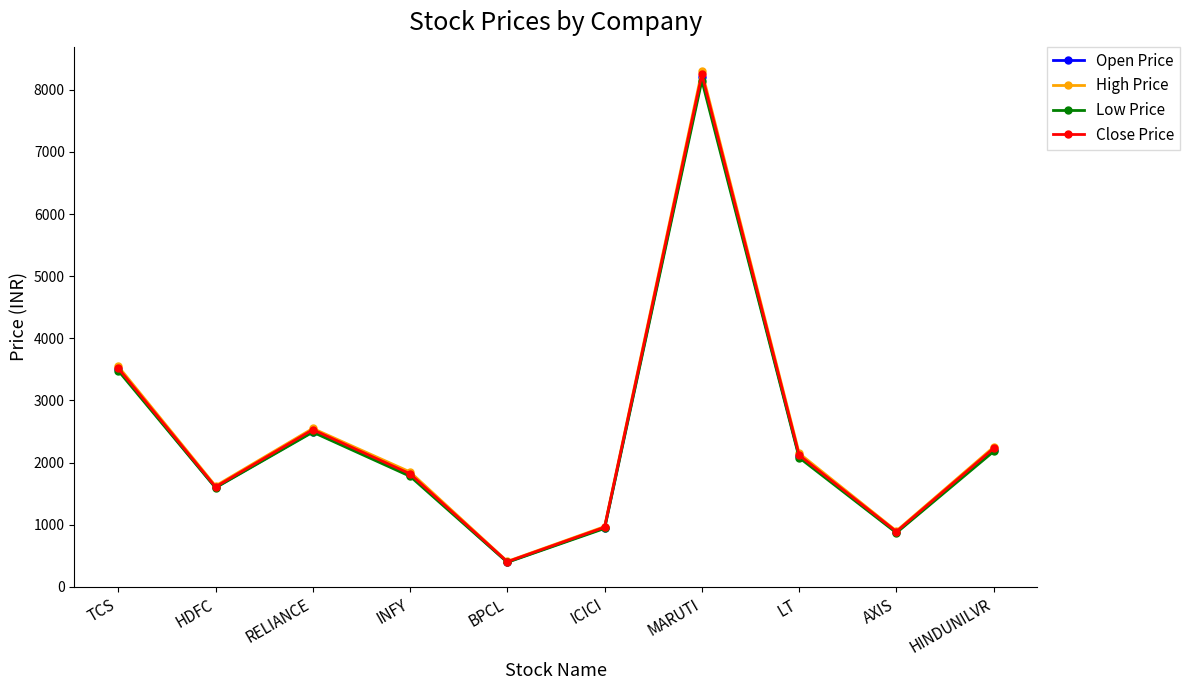

At which label does Close Price first exceed 2120?

TCS